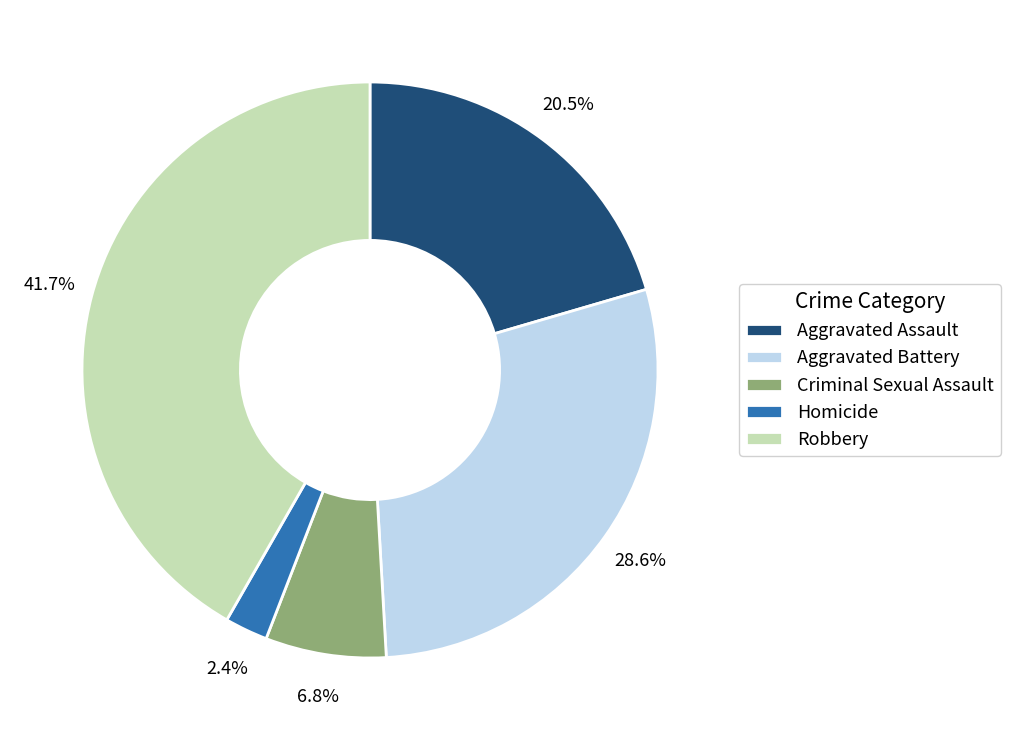

To the nearest percent, what portion does Robbery represent?

42%